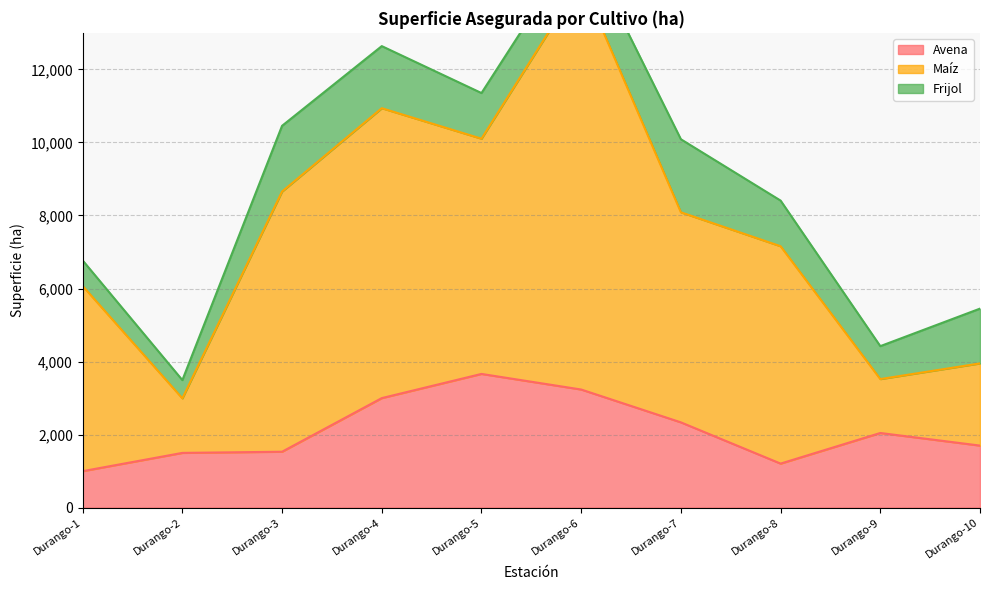

Rank the series by their maximum value, from highest to lowest.

Maíz, Avena, Frijol